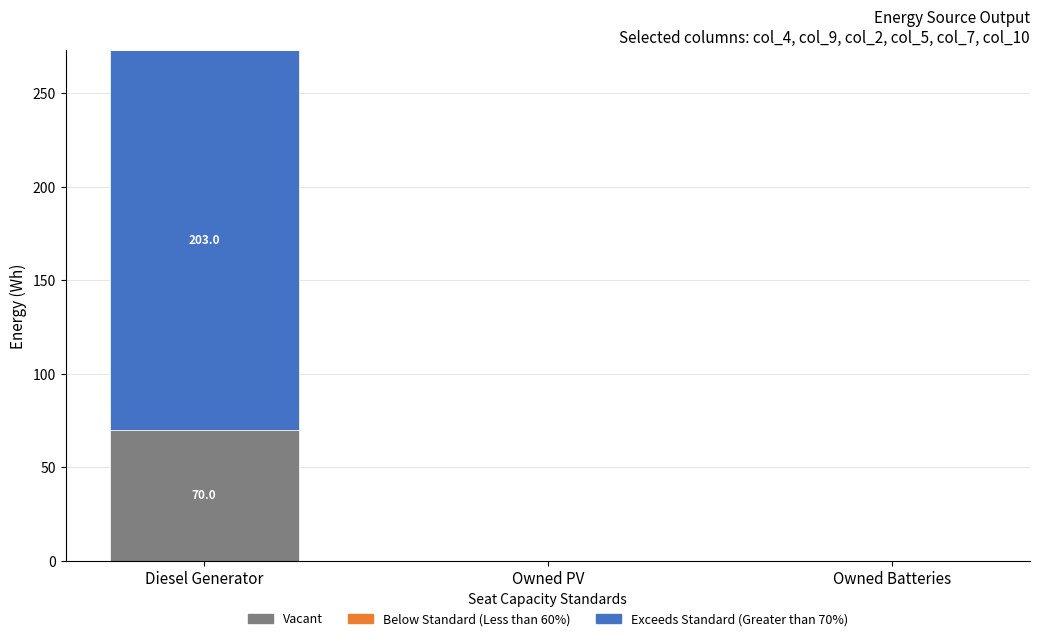

How many series are shown in this chart?

2